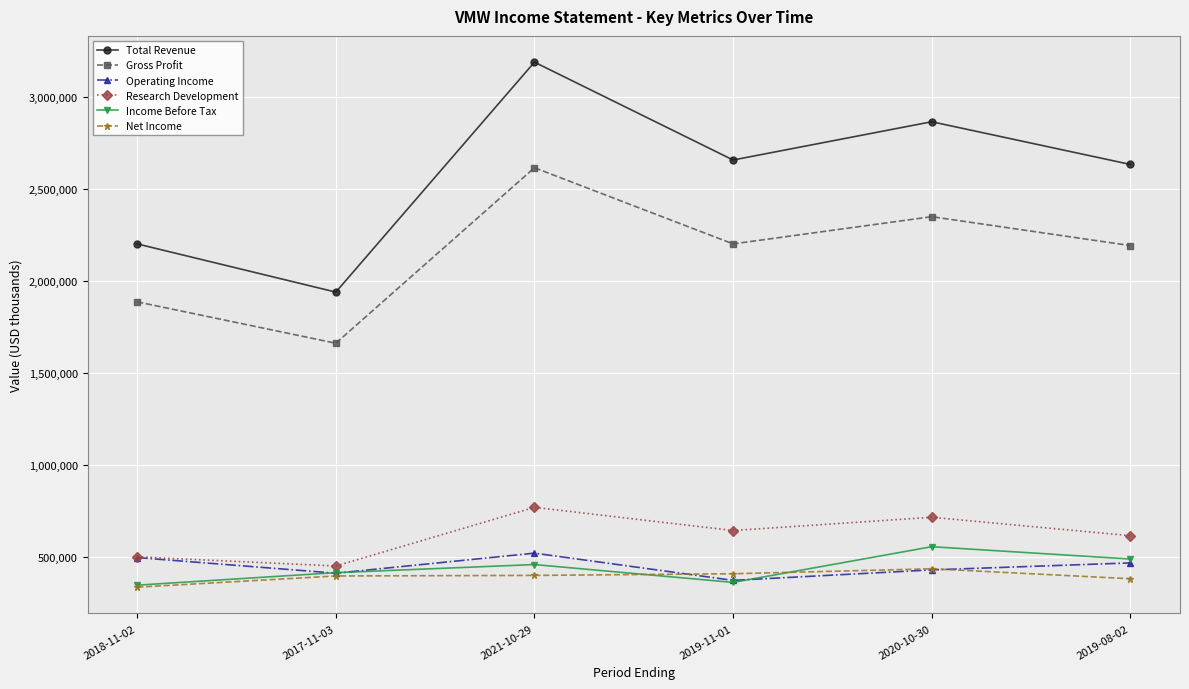

Where does the Operating Income series first go above 466000?

2018-11-02